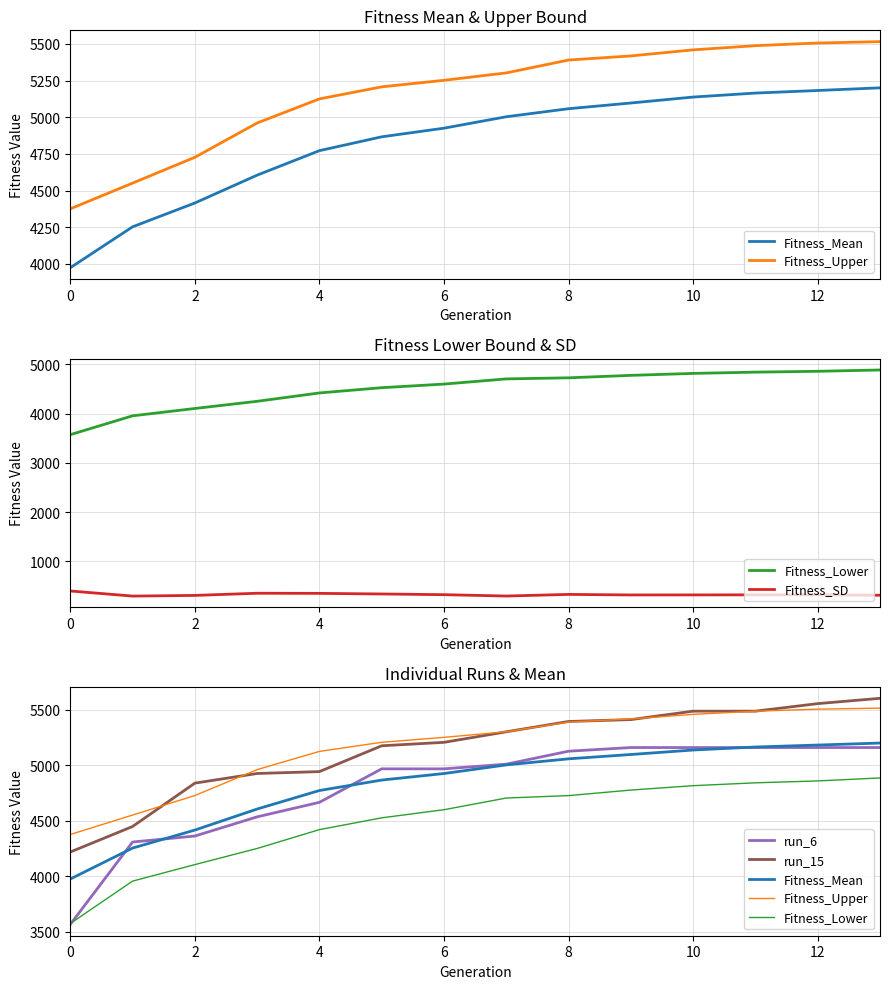

Which series has the widest spread of values?

run_6